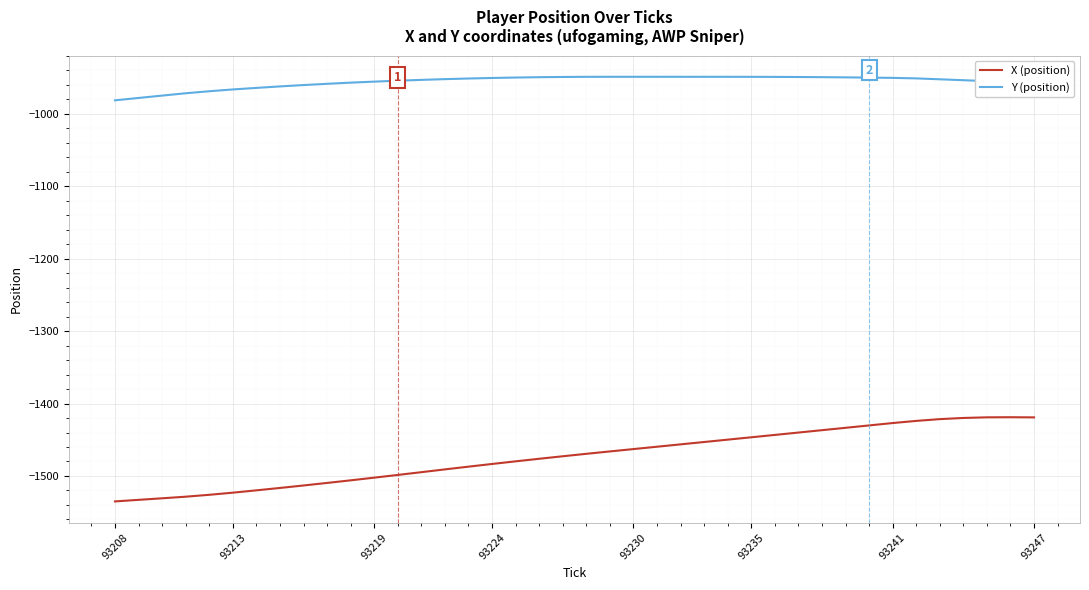

How many lines are shown in the chart?

2